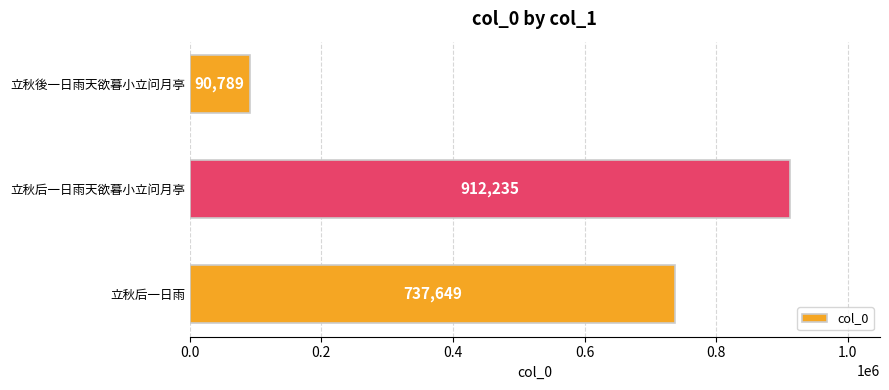

What is the value of the 2nd bar from the top?

912235